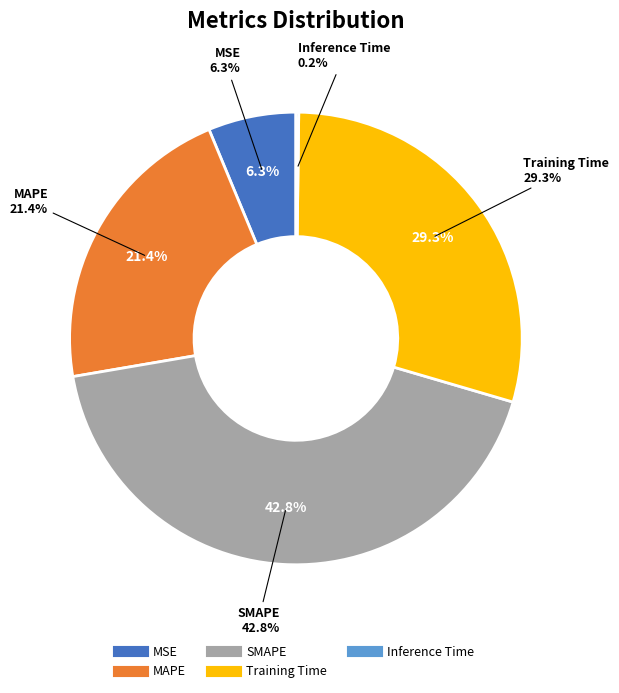

Which category has the biggest portion of the pie?

SMAPE